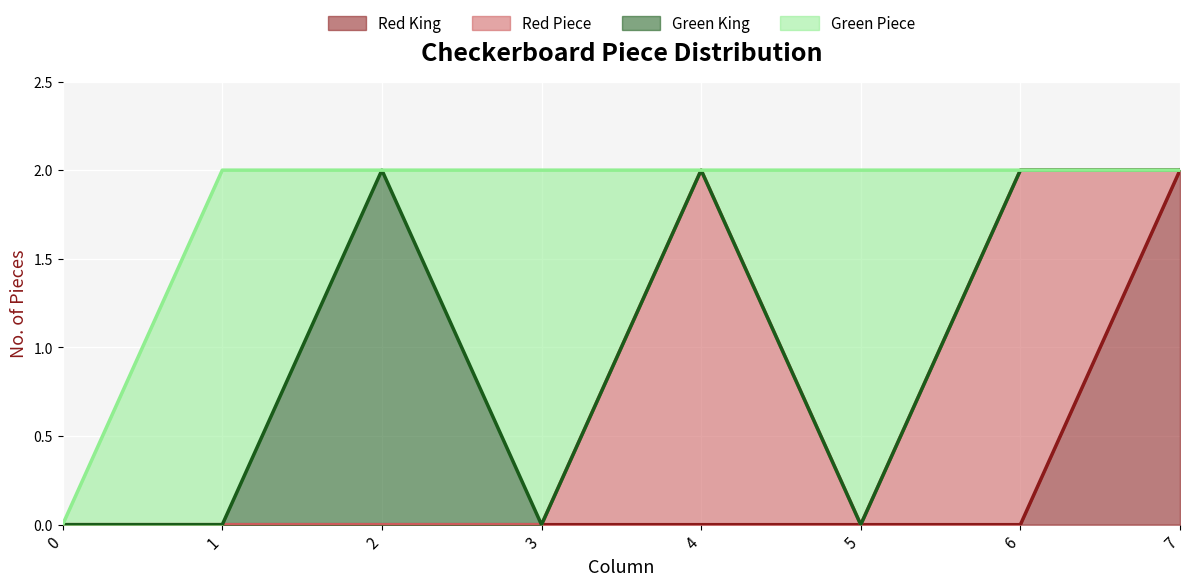

Is the value of Green King at 1 greater than the value of Red Piece at 5?

No